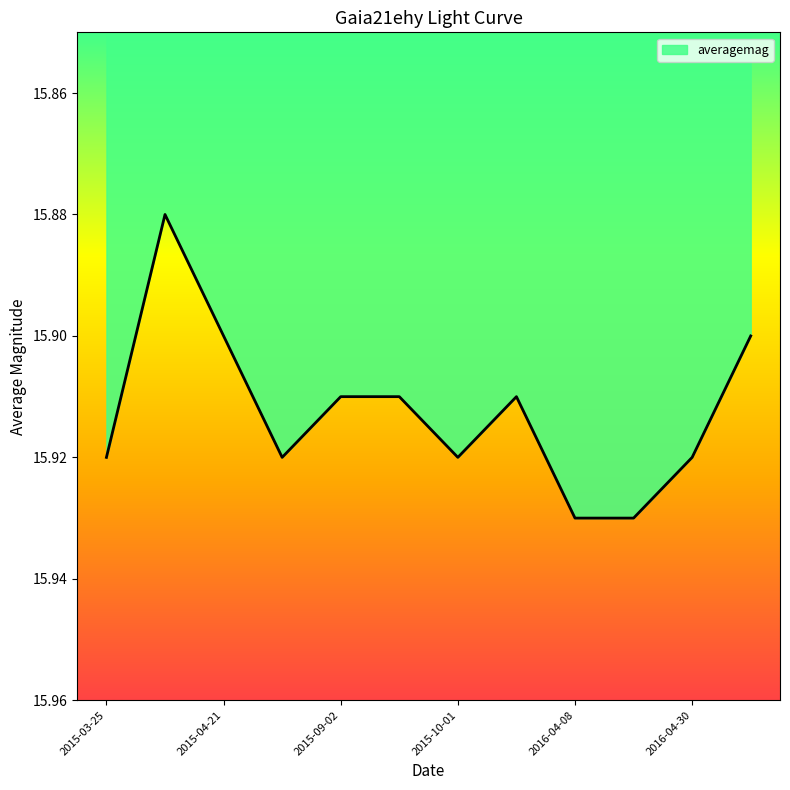

Reading right to left, transcribe all the data shown in this chart.

15.9	15.9	15.9	15.9	15.9	15.9	15.9	15.9	15.9	15.9	15.9	15.9